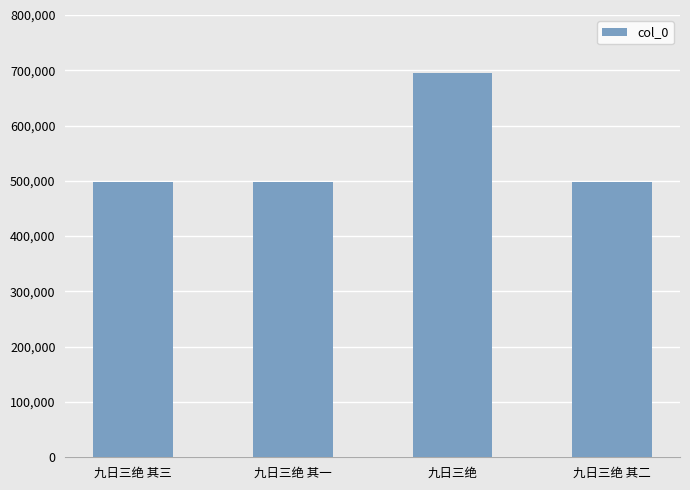

What is the sum of the values at 九日三绝 其一 and 九日三绝 其二?

995547